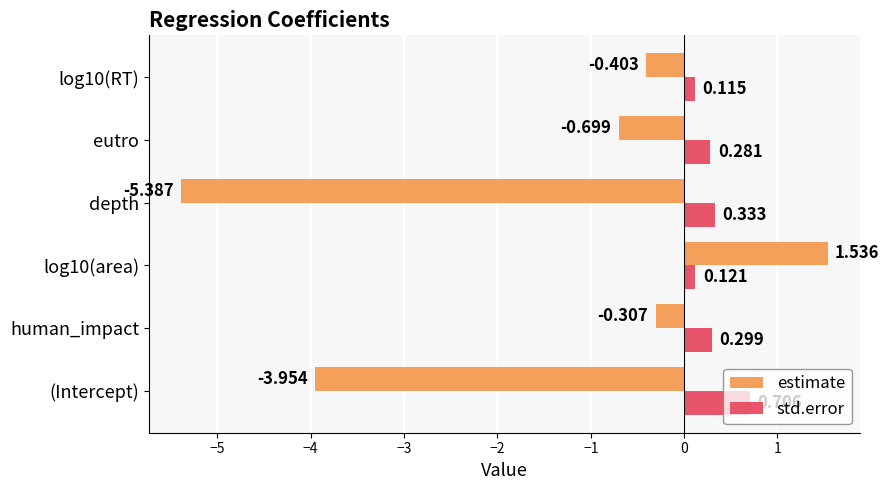

Which series has the largest range (max minus min)?

estimate